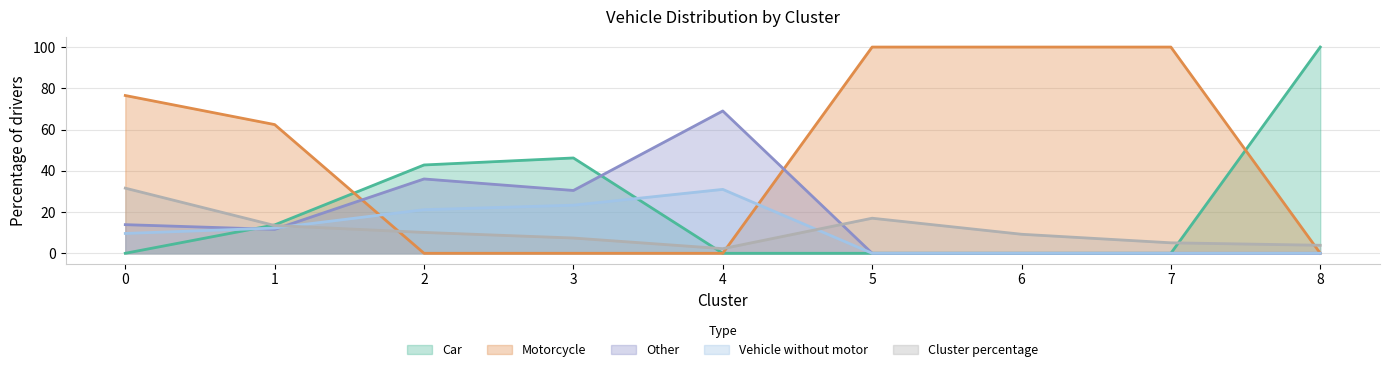

What is the total value across all series at 7?

105.1